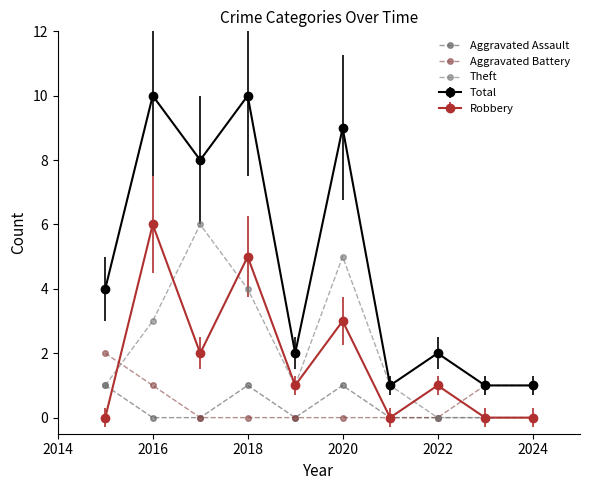

Which series has the largest range (max minus min)?

Total